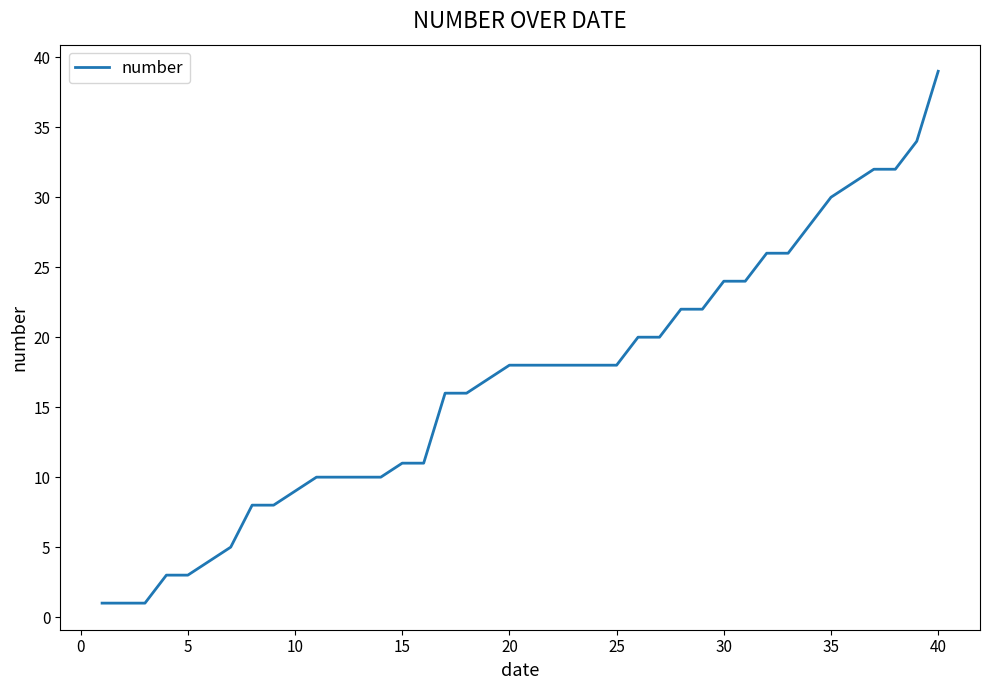

What is the maximum value shown in the chart?

39